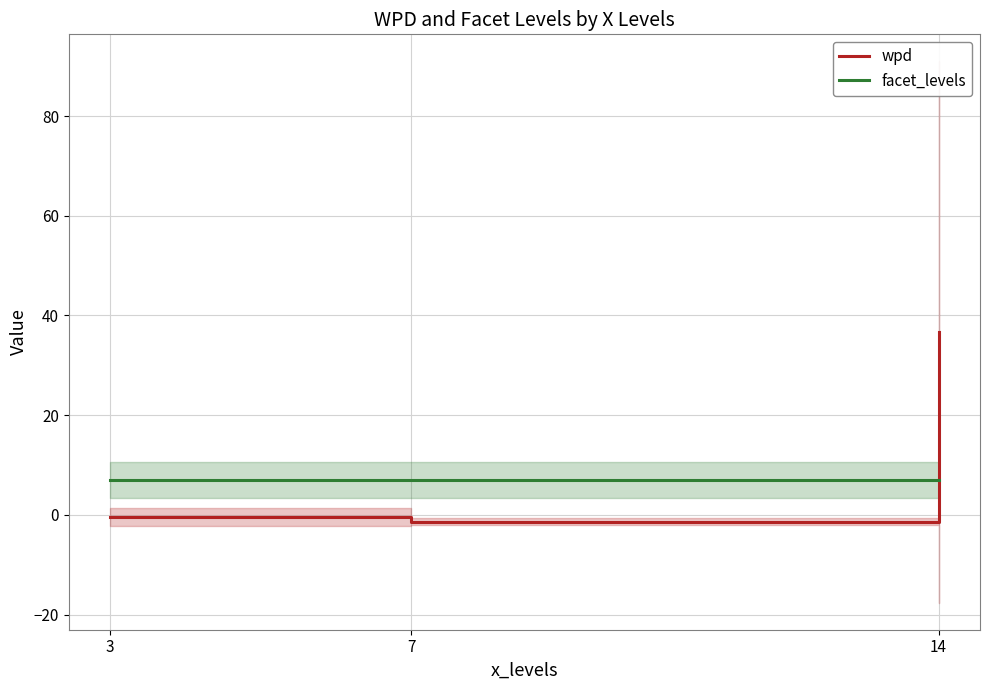

What is the highest value of the facet_levels series?

7.0